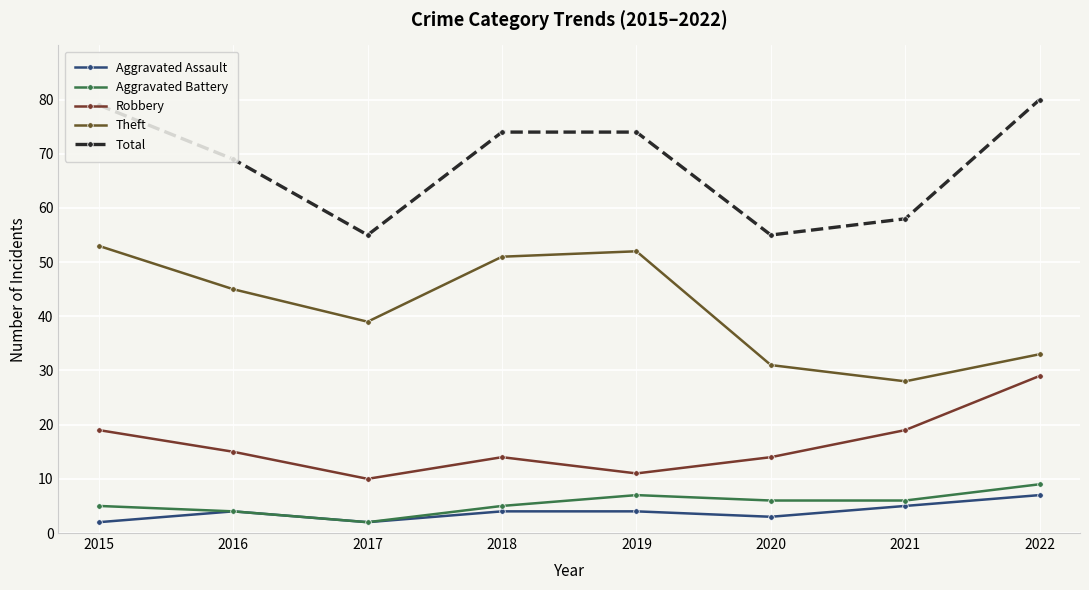

Where is Theft nearest to the value 40?

2017